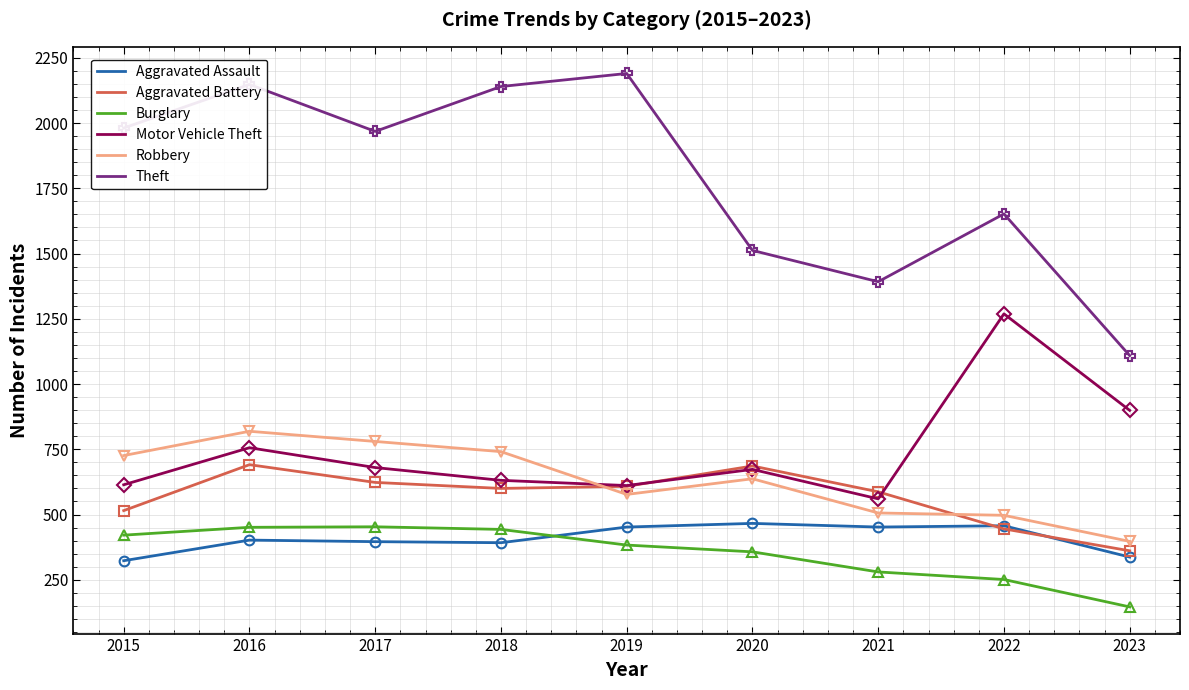

What is the smallest value displayed?

146